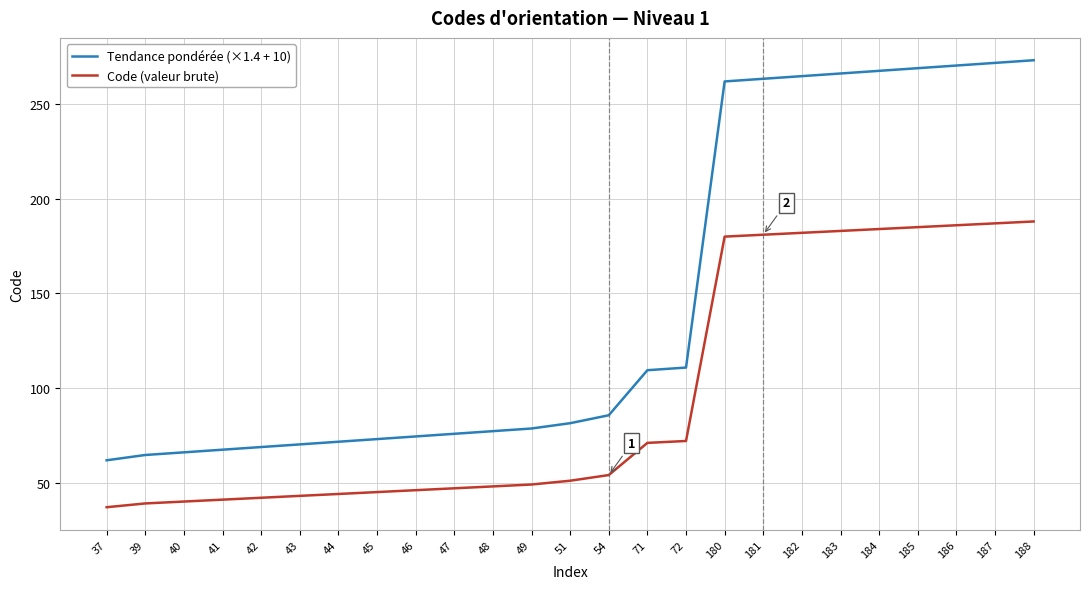

True or false: Tendance pondérée (×1.4 + 10) and Code (valeur brute) cross at least once.

False